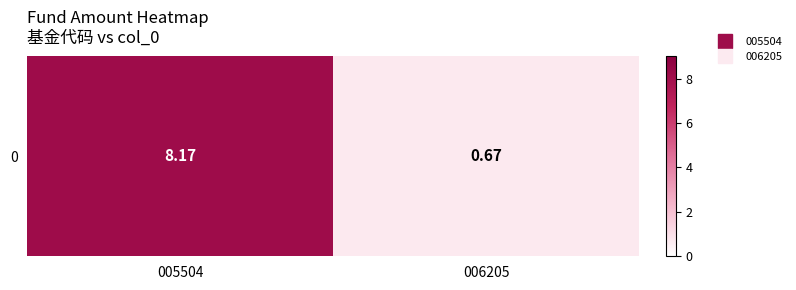

The chart shows a value of 1.1 at 006205. True or false?

False